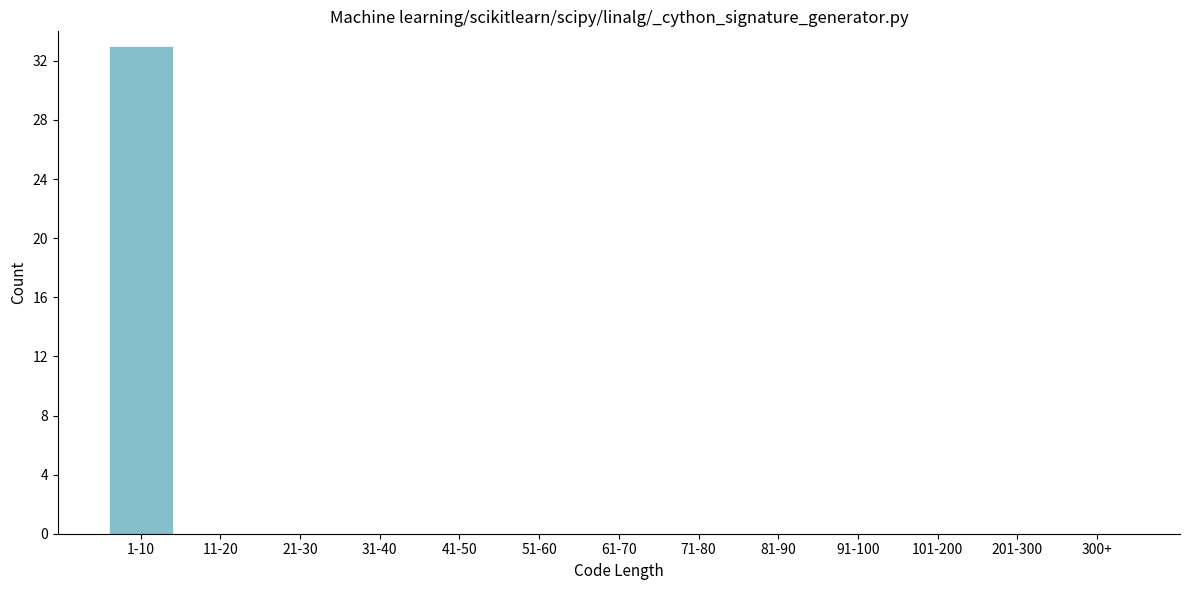

Reading right to left, transcribe all the data shown in this chart.

300+=0	201-300=0	101-200=0	91-100=0	81-90=0	71-80=0	61-70=0	51-60=0	41-50=0	31-40=0	21-30=0	11-20=0	1-10=33